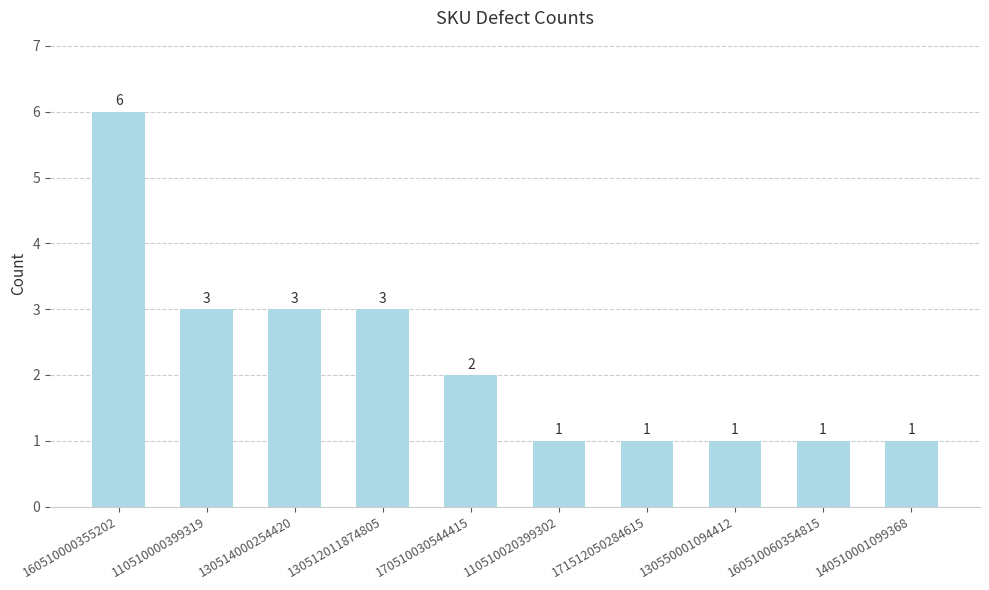

What is the sum of all values?

22